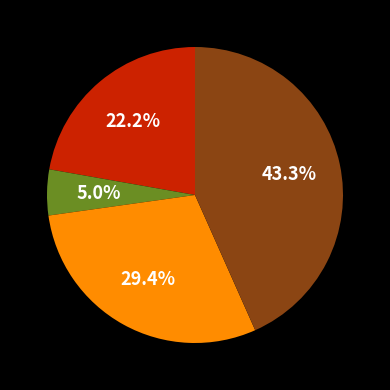

Is there any slice that represents more than half of the pie?

No